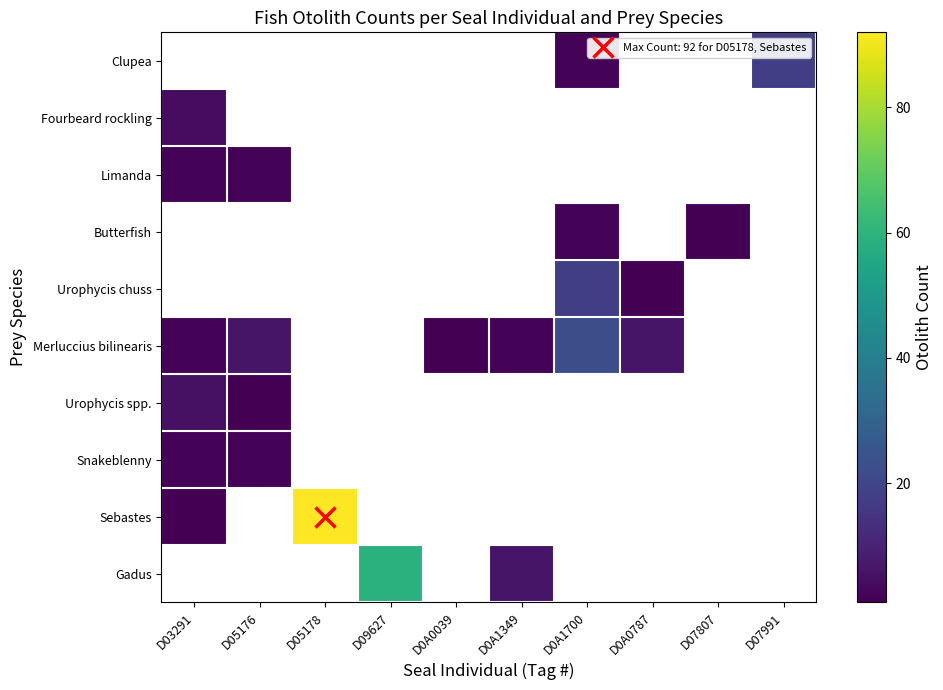

At which label is Merluccius bilinearis closest to 12?

D05176